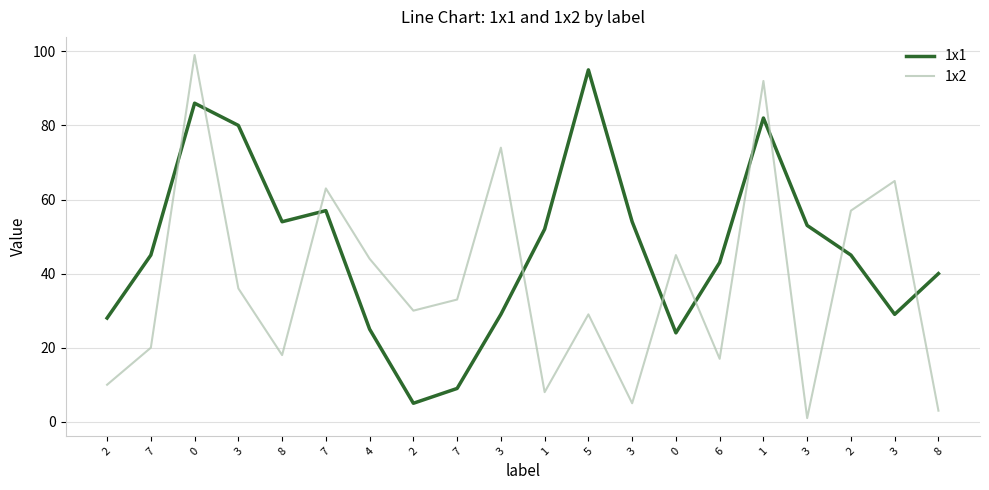

What is the highest value of the 1x1 series?

95